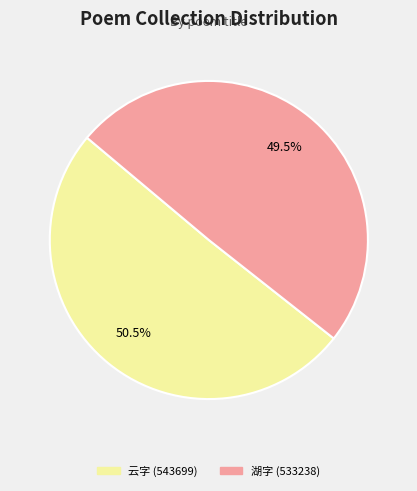

To the nearest percent, what is the average slice percentage?

50%